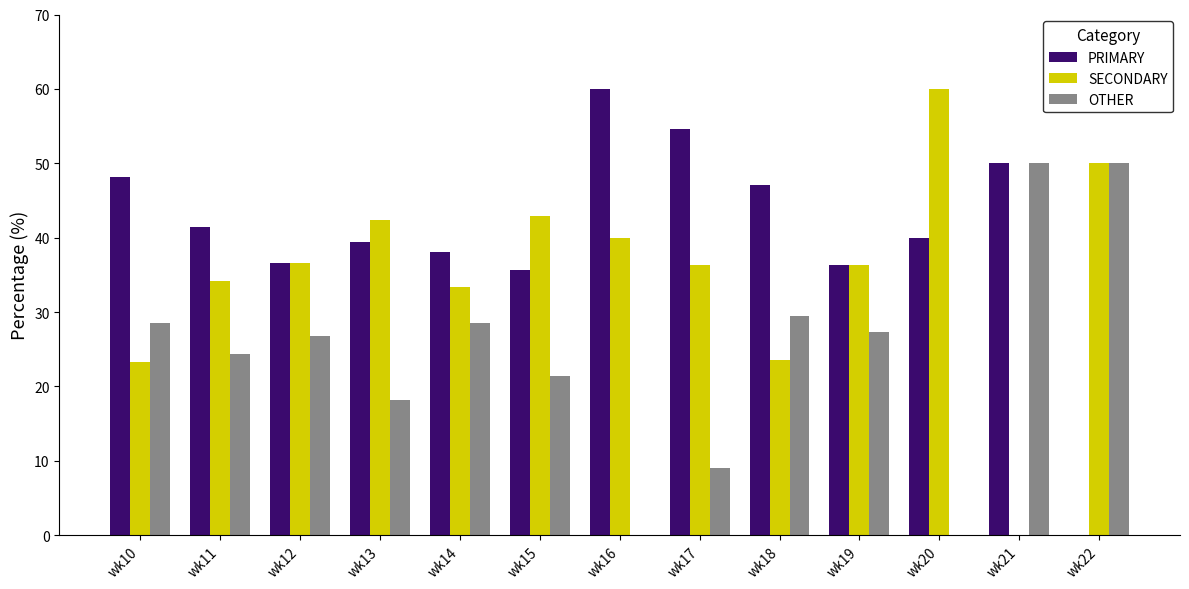

Between wk11 and wk21, which series saw the biggest shift?

SECONDARY